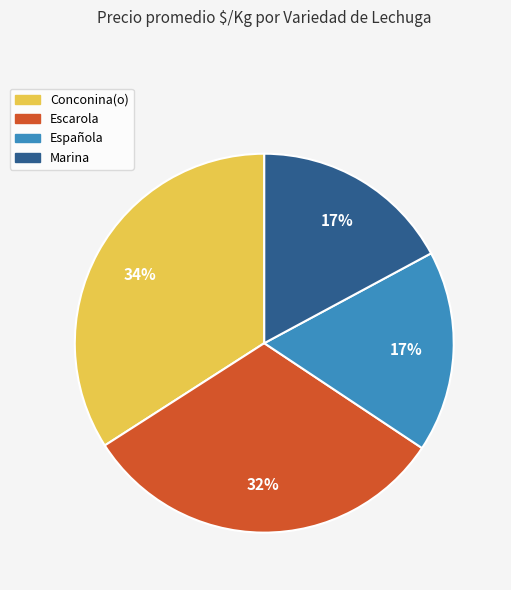

Between Marina and Escarola, which is larger?

Escarola